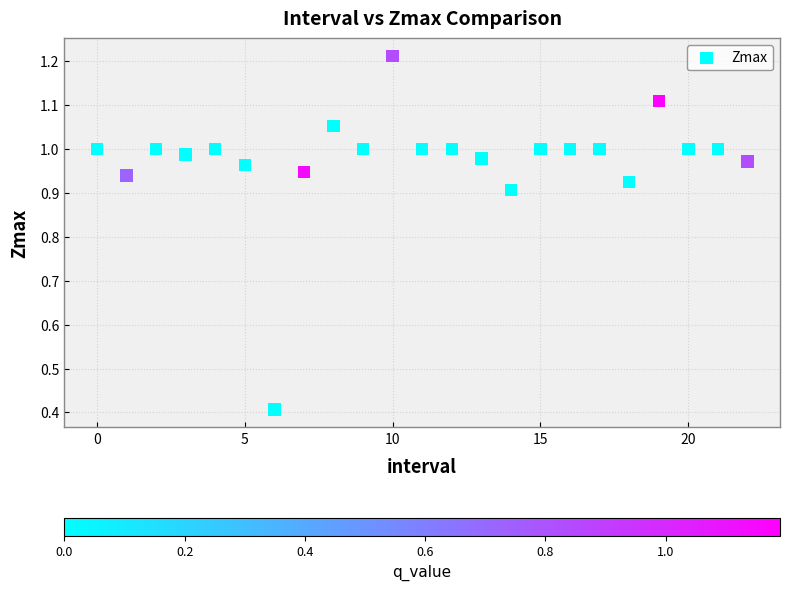

What Y value in the scatter plot is closest to 0?

0.4